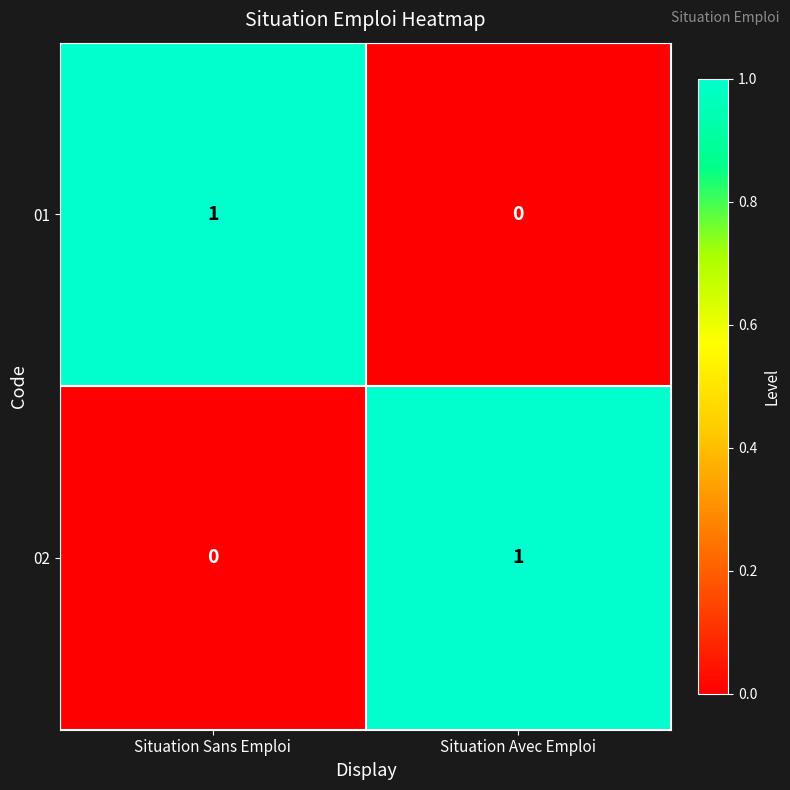

What is the difference between the highest and lowest values at Situation Sans Emploi?

1